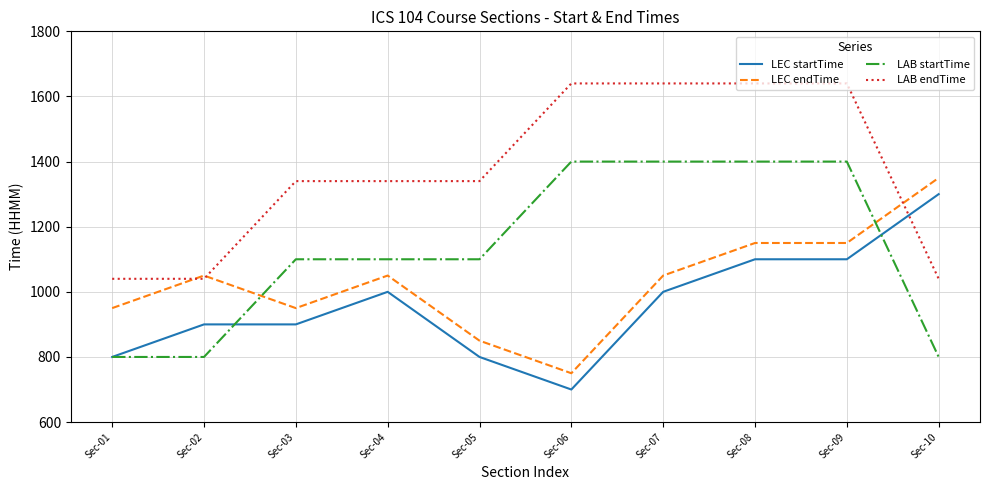

Is the value of LAB endTime at Sec-09 greater than the value of LAB startTime at Sec-08?

Yes